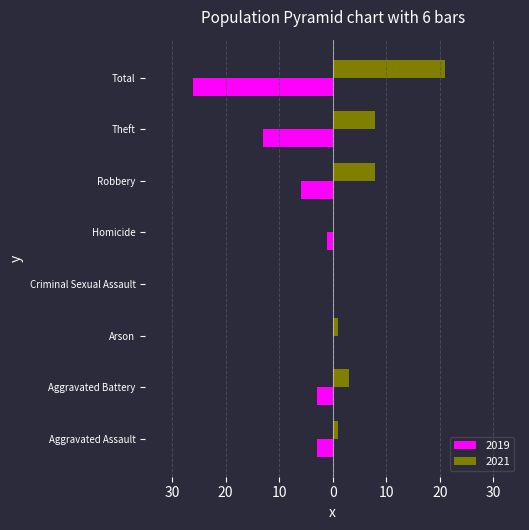

Which series has the widest spread of values?

2019